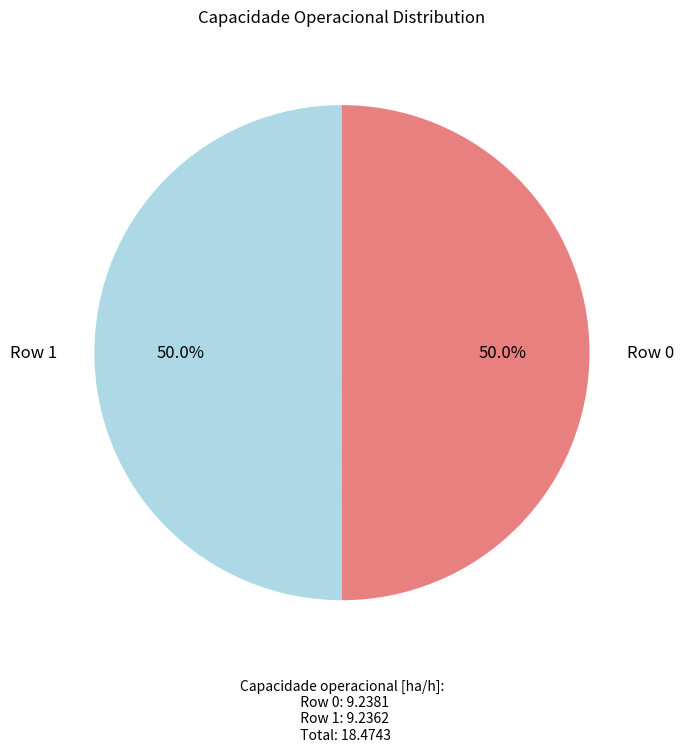

Which slice is the smallest?

Row 1